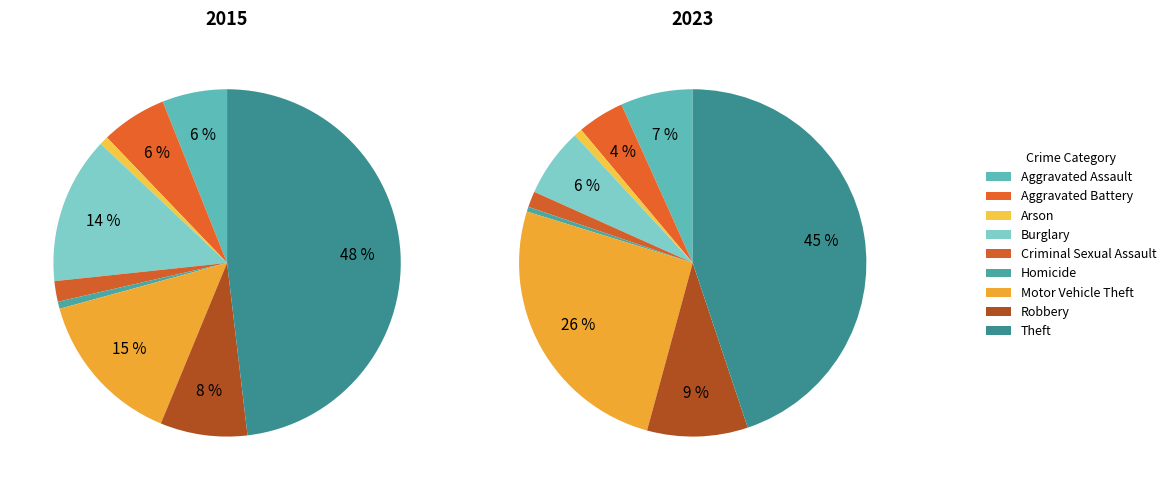

How many segments does this pie chart have?

9